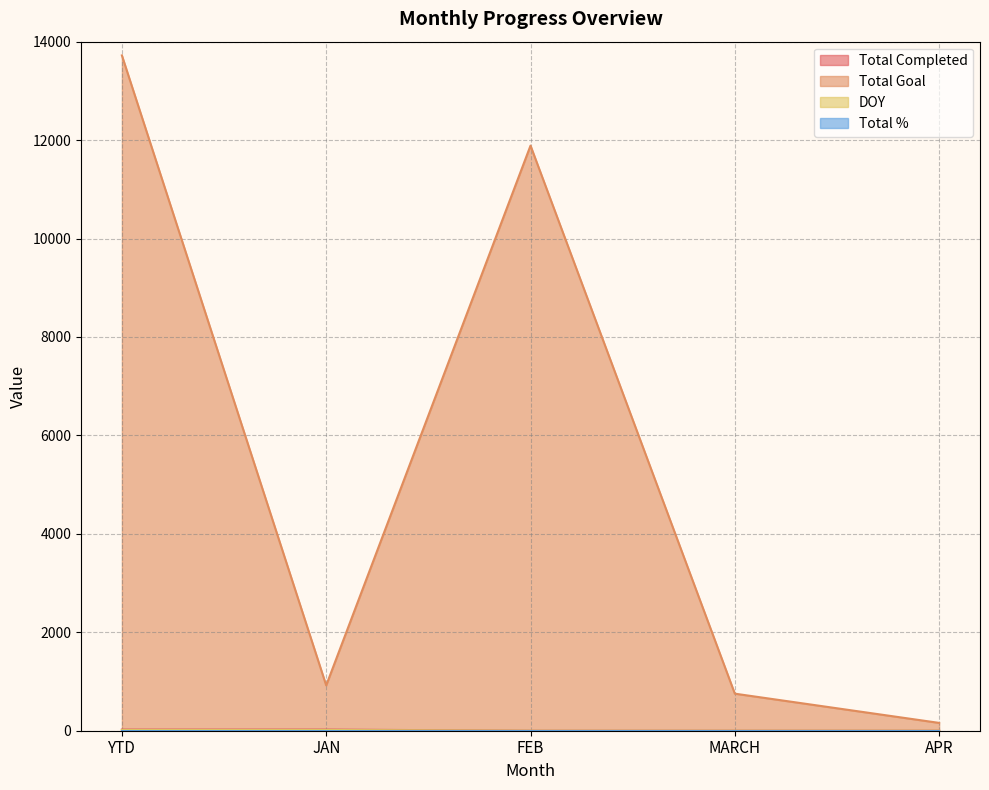

Reading left to right, what are all the values shown in this chart?

Total Completed: 23	23	0	0	0
Total Goal: 13721	921	11888	753	159
DOY: 15	15	0	0	0